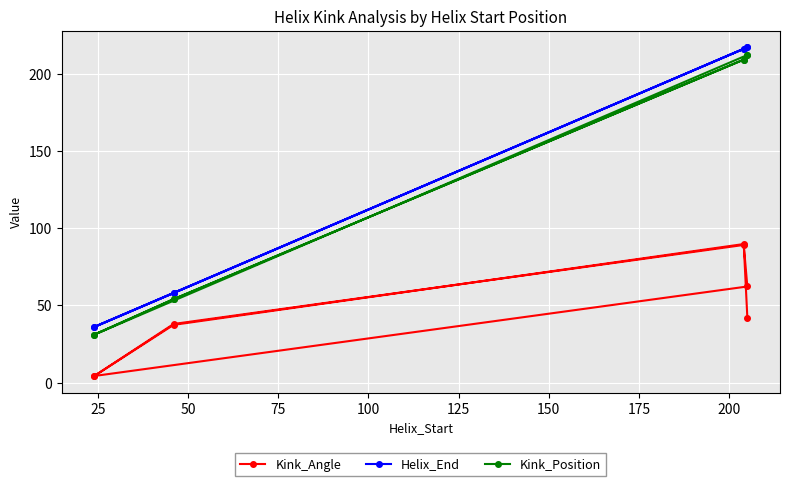

Reading left to right, list all the values displayed in this chart.

Kink_Angle: 4.2	37.9	89.1	62.2	4.3	37.4	89.7	42.1
Helix_End: 36.0	58.0	216.0	217.0	36.0	58.0	216.0	217.0
Kink_Position: 31.0	54.0	209.0	212.0	31.0	54.0	209.0	212.0